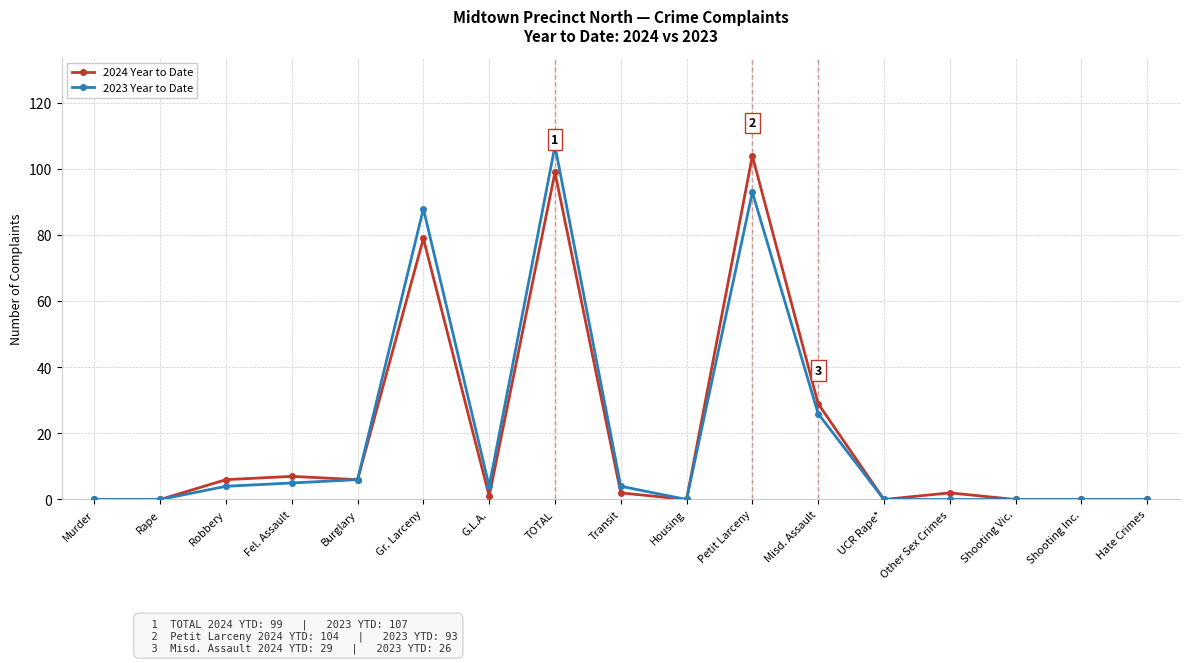

Which series has the widest spread of values?

2023 Year to Date